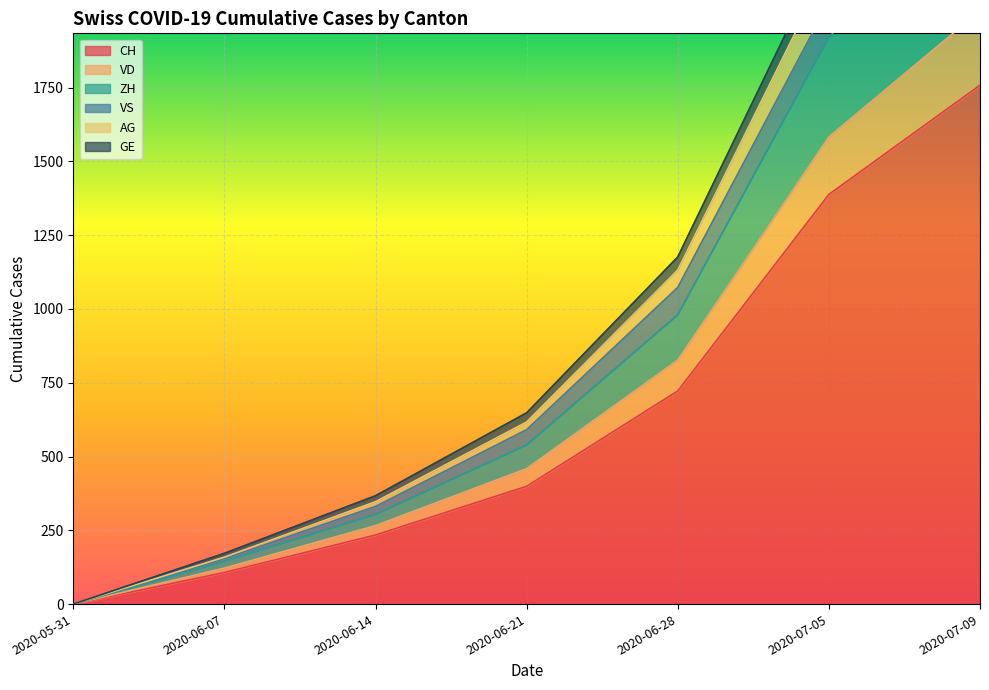

How many data points in CH are less than 399?

3